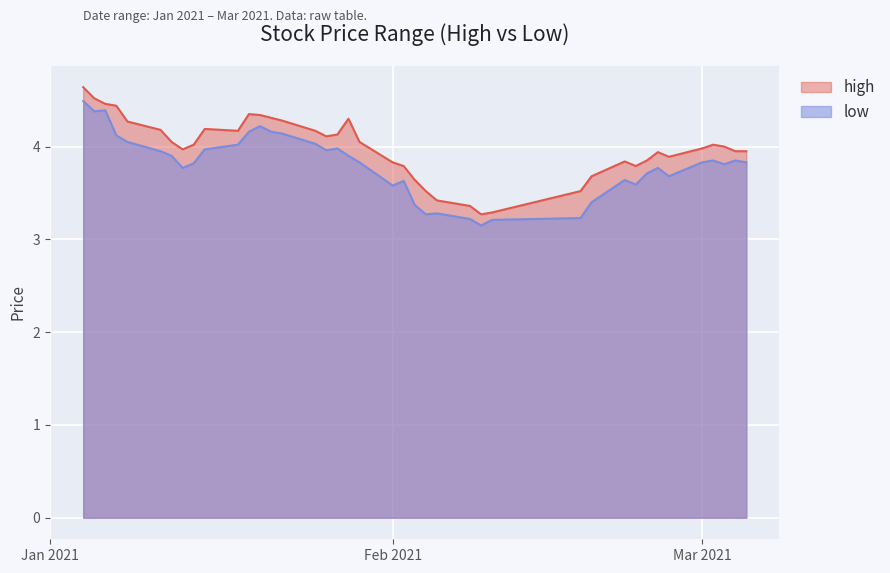

What is the difference between the maximum and minimum values in the high series?

1.4